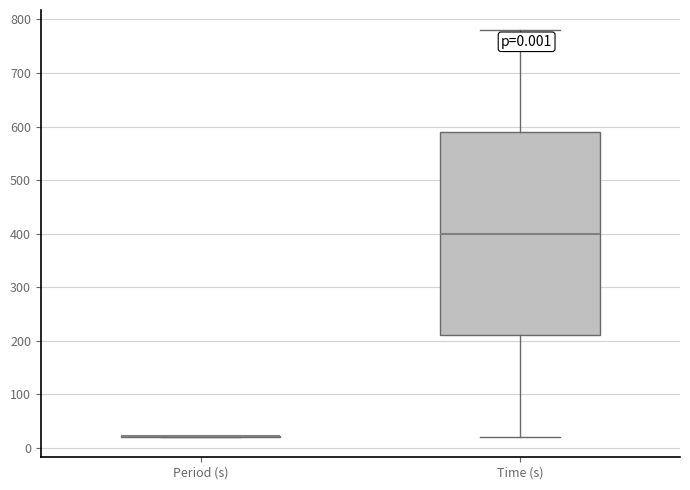

Reading left to right, transcribe this box plot: for each box, give where its median line is, the range the box spans, and where its two whiskers end, as read against the y-axis. The values are not printed on the chart, so give them approximately, as read against the axis.

Period (s): box collapsed to a line at 20, whiskers 20 to 20
Time (s): median 400, box 210 to 590, whiskers 20 to 780